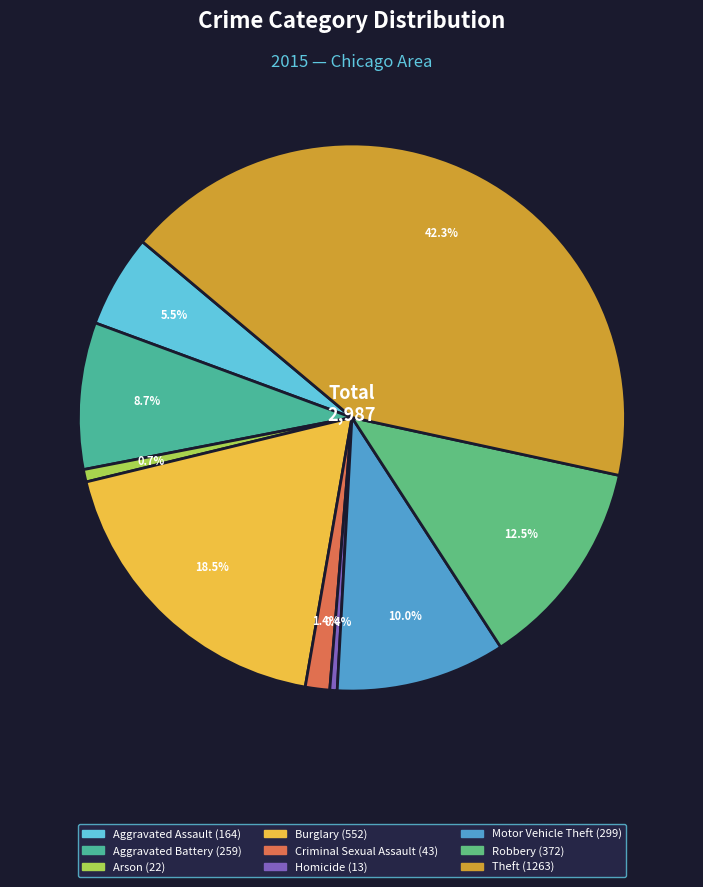

How many slices are in this pie chart?

9